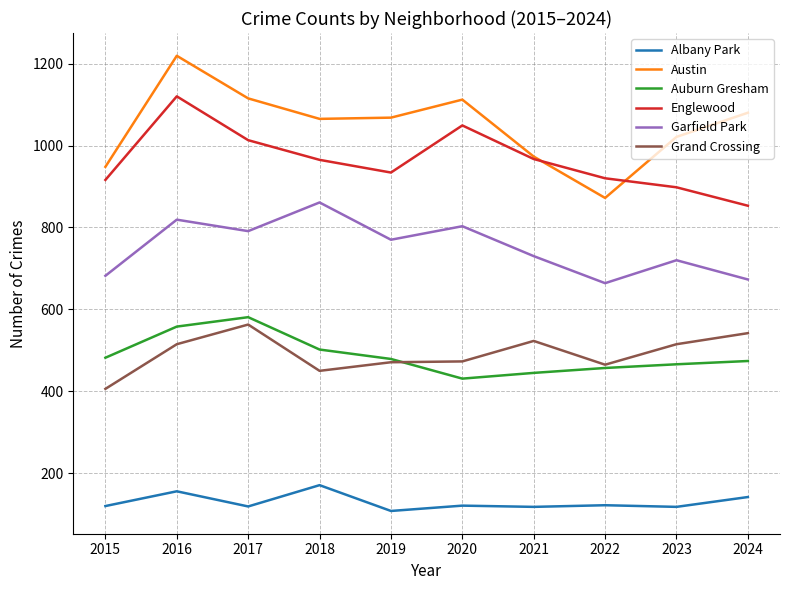

At 2023, list the series in order from smallest to largest.

Albany Park, Auburn Gresham, Grand Crossing, Garfield Park, Englewood, Austin